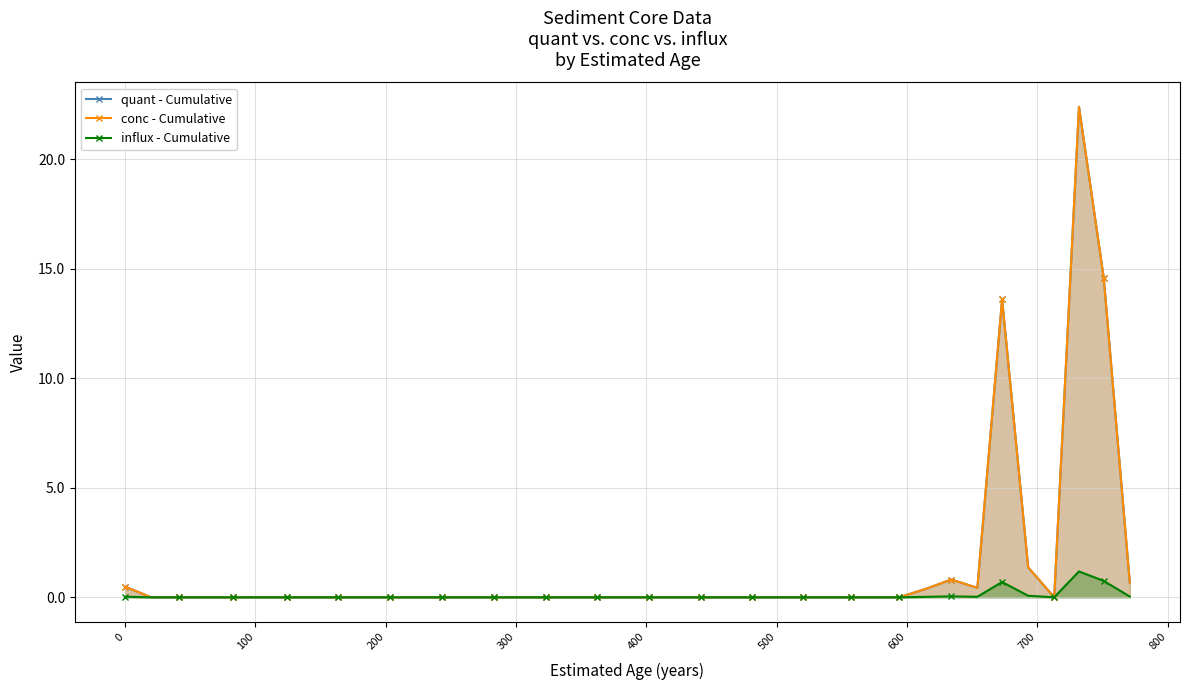

True or false: influx - Cumulative and conc - Cumulative cross at least once.

False